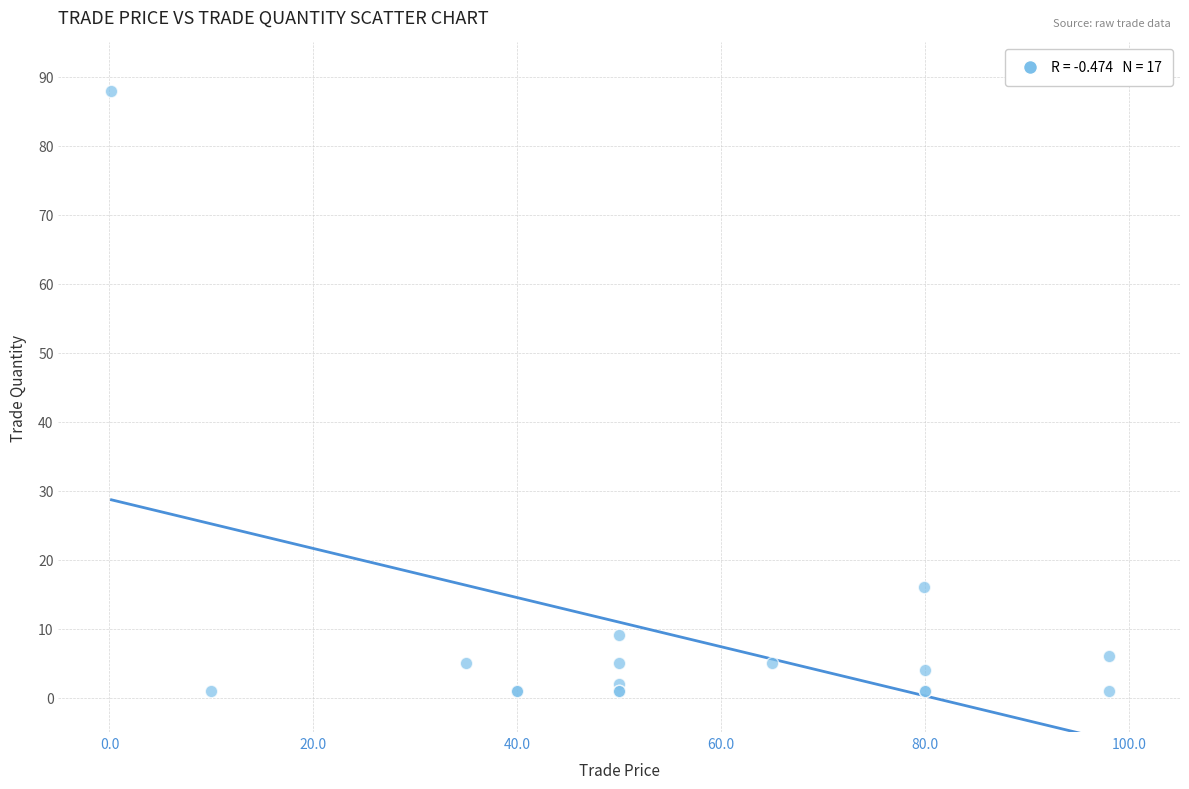

What Y value in the scatter plot is closest to 44?

16